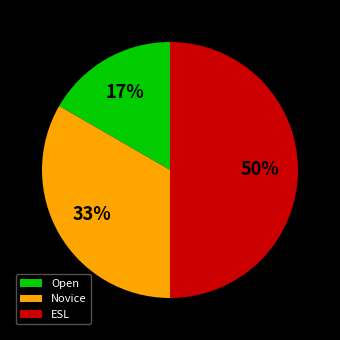

True or false: ESL accounts for 41% of the total.

False